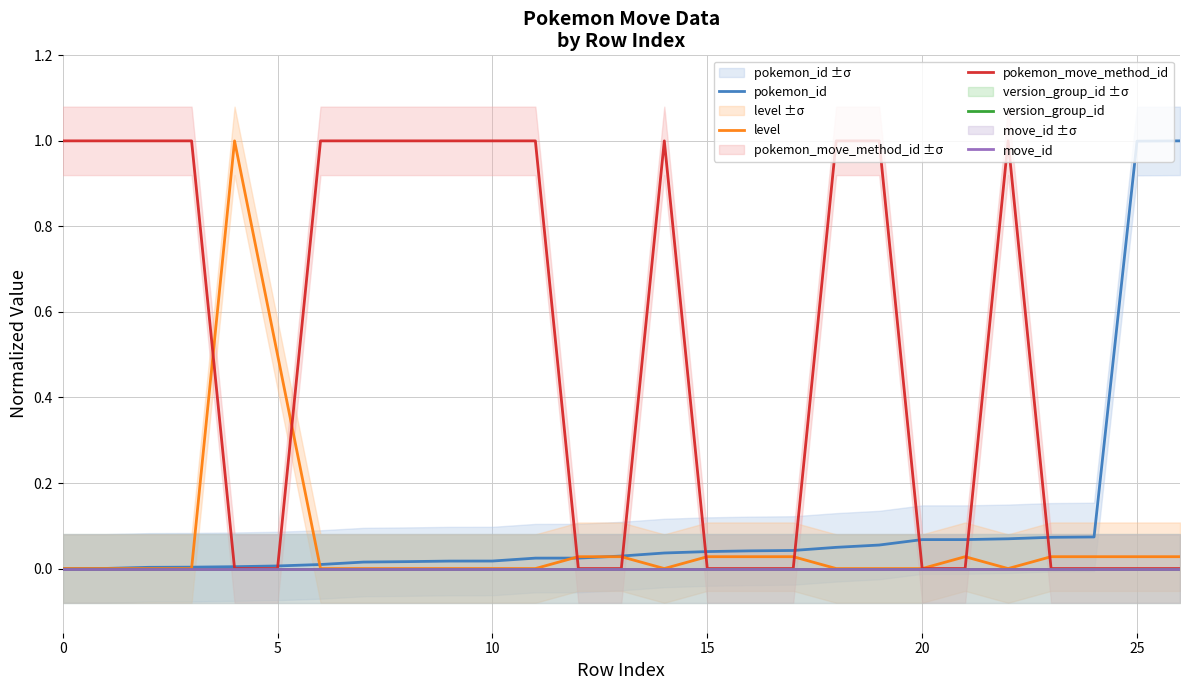

List the series in order of their peak value, highest first.

pokemon_id, level, pokemon_move_method_id, version_group_id, move_id